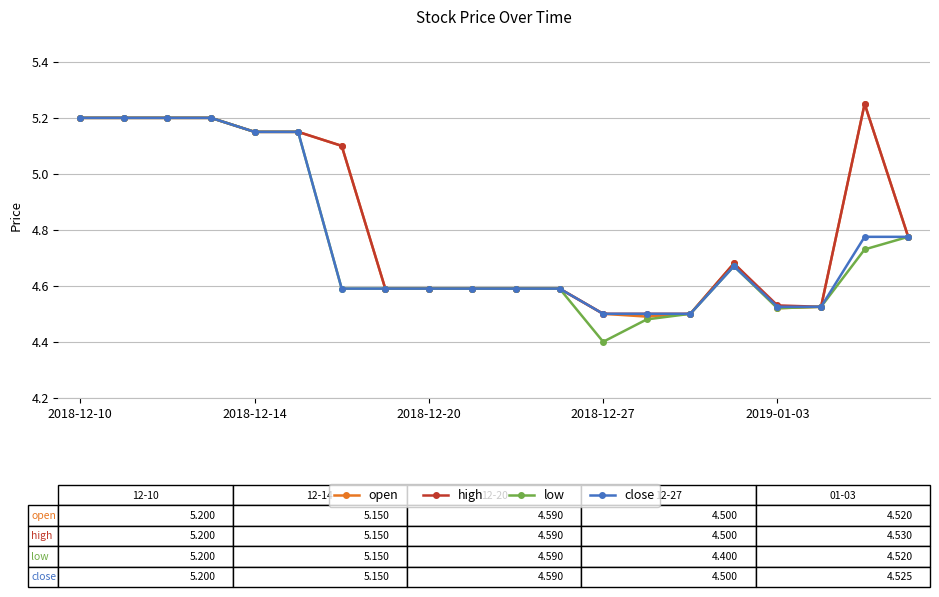

At how many categories does at least one series exceed 5?

8